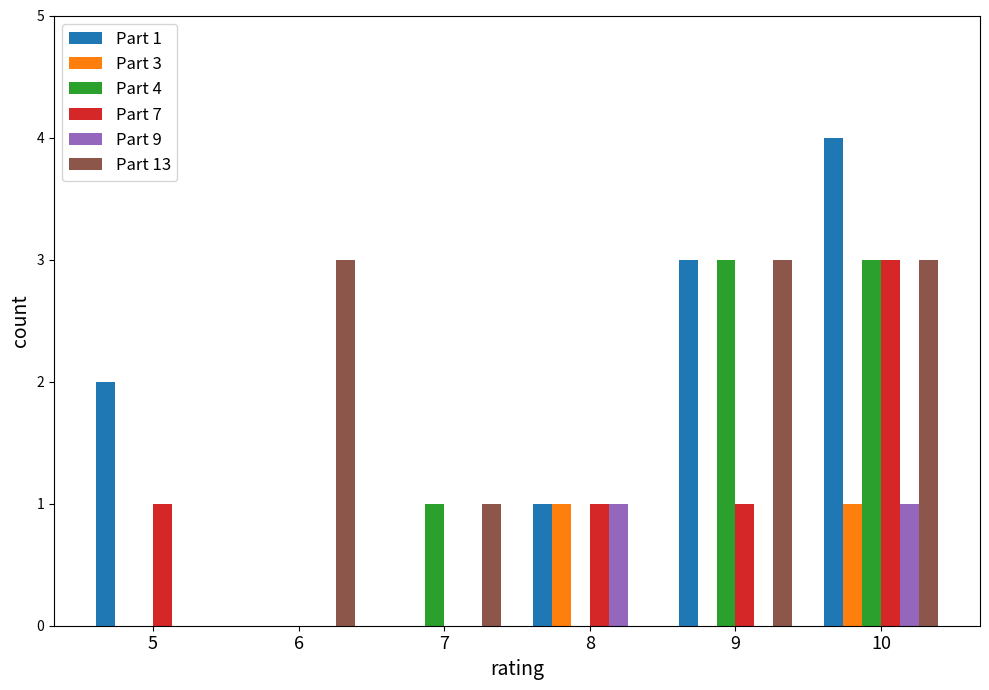

Is the value of Part 13 at 9 greater than the value of Part 3 at 9?

Yes